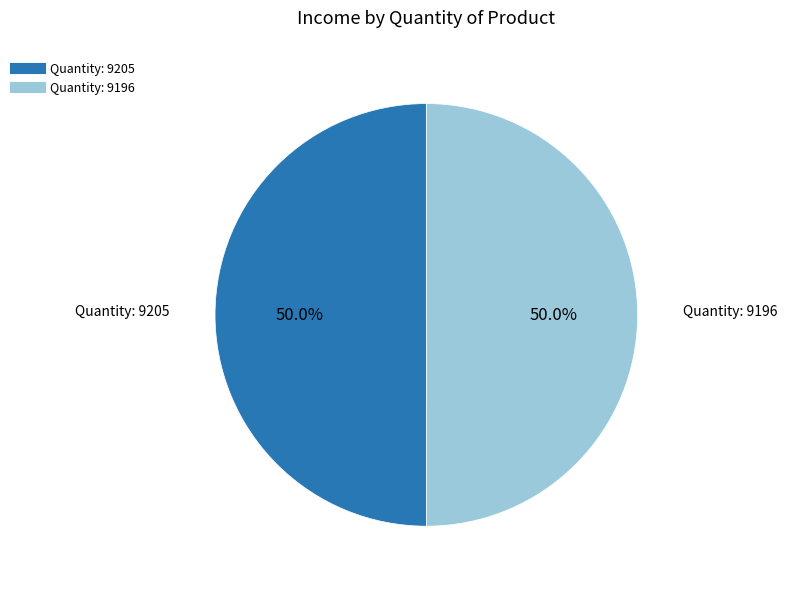

How many slices are in this pie chart?

2